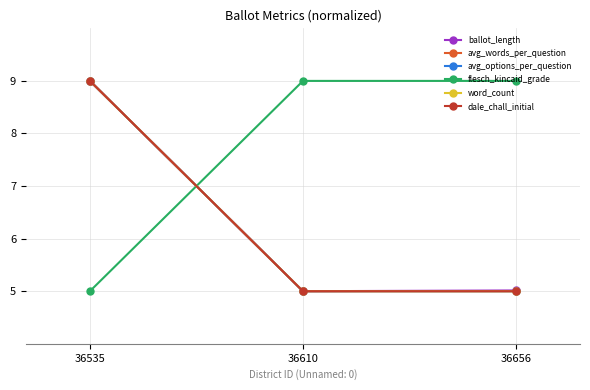

Which has a higher value, 36610 or 36656?

36656